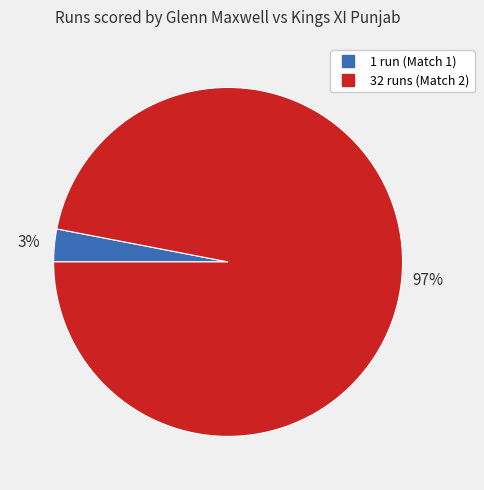

To the nearest percent, what percentage of the pie is 1?

3%